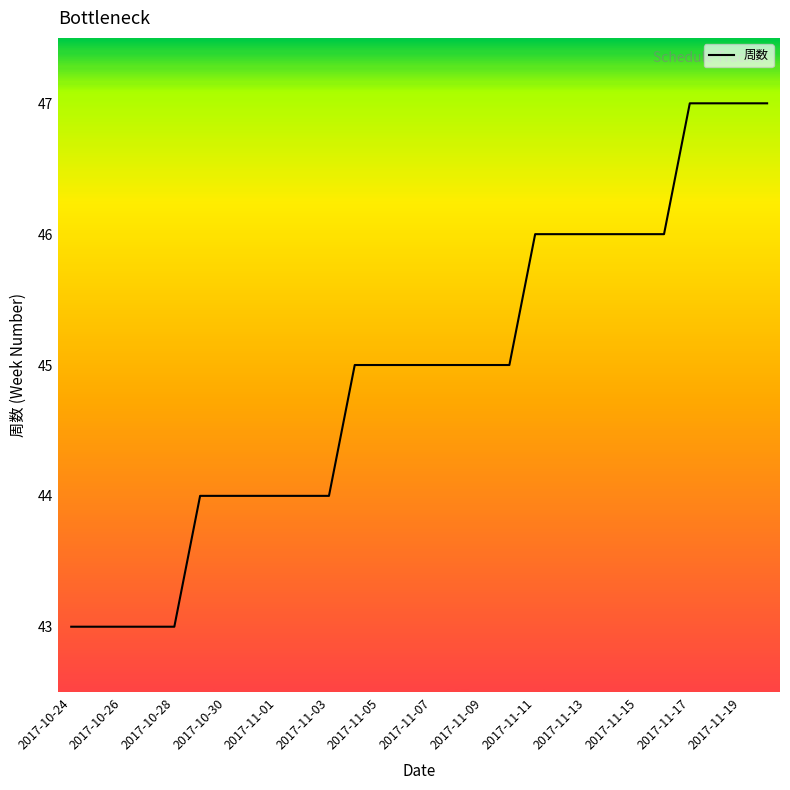

What is the greatest value displayed?

47